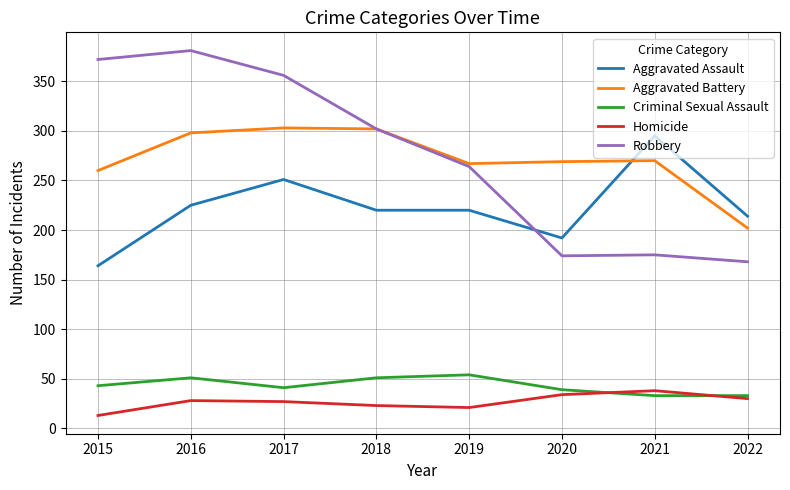

The value of Criminal Sexual Assault at 2019 is 54. True or false?

True